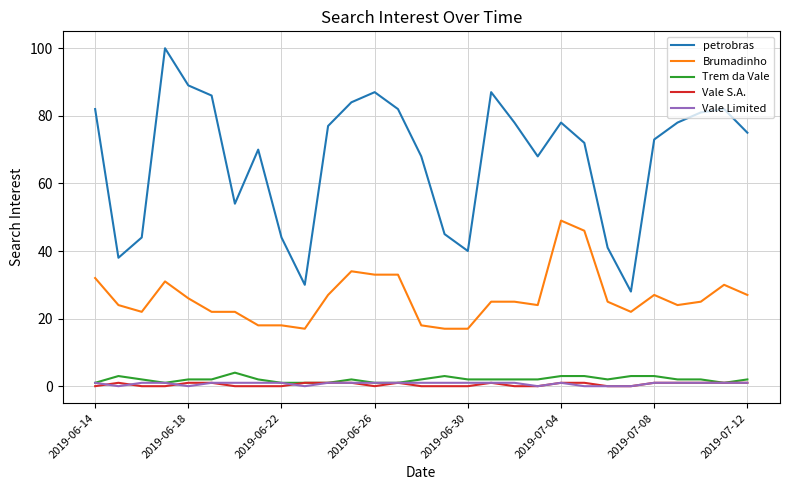

What are all the series names shown in the legend?

petrobras, Brumadinho, Trem da Vale, Vale S.A., Vale Limited